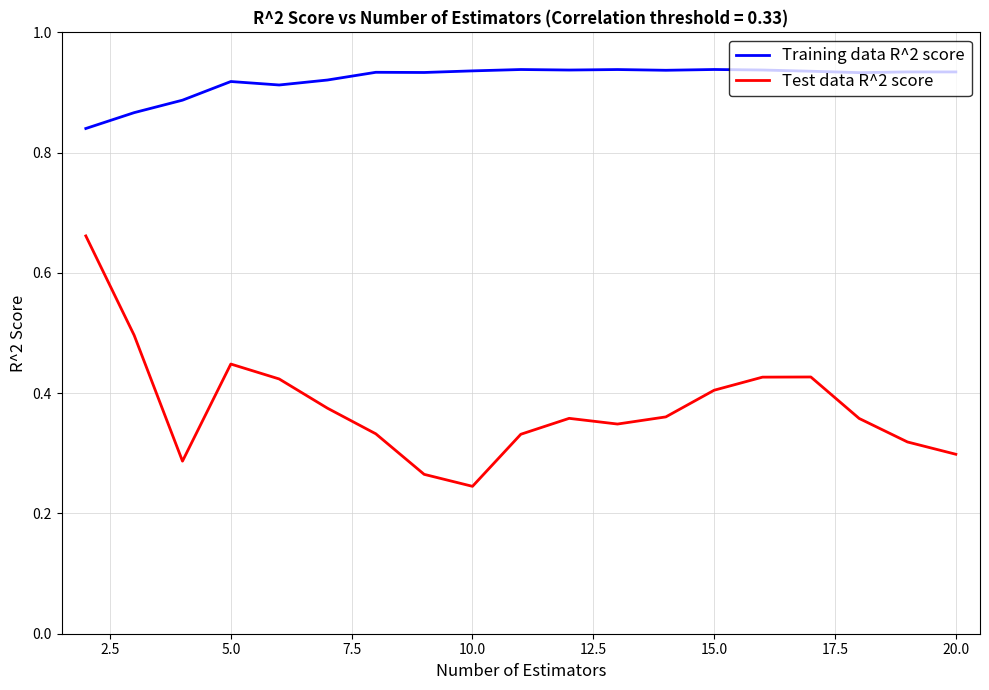

Which series has the largest total across all categories?

Training data R^2 score